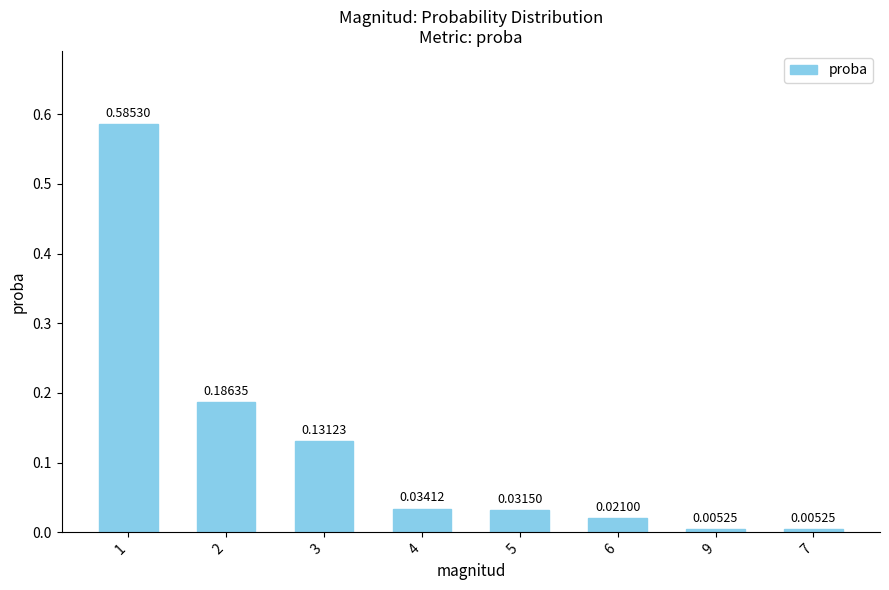

Count the number of data series in this chart.

1